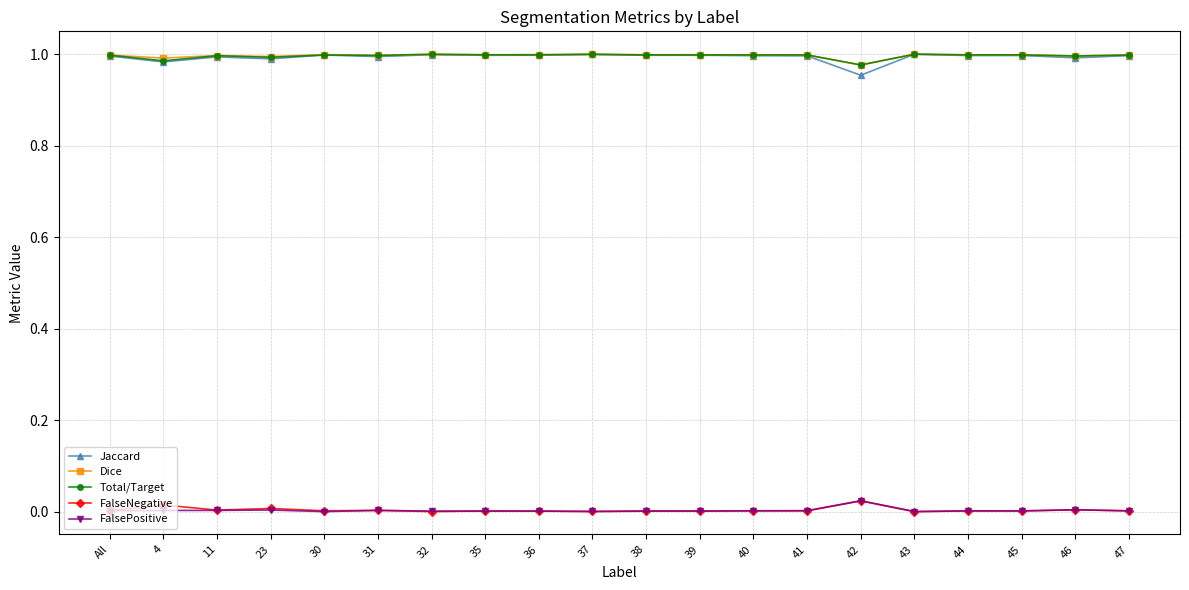

True or false: FalsePositive has more than 0 points higher than both neighbors.

True